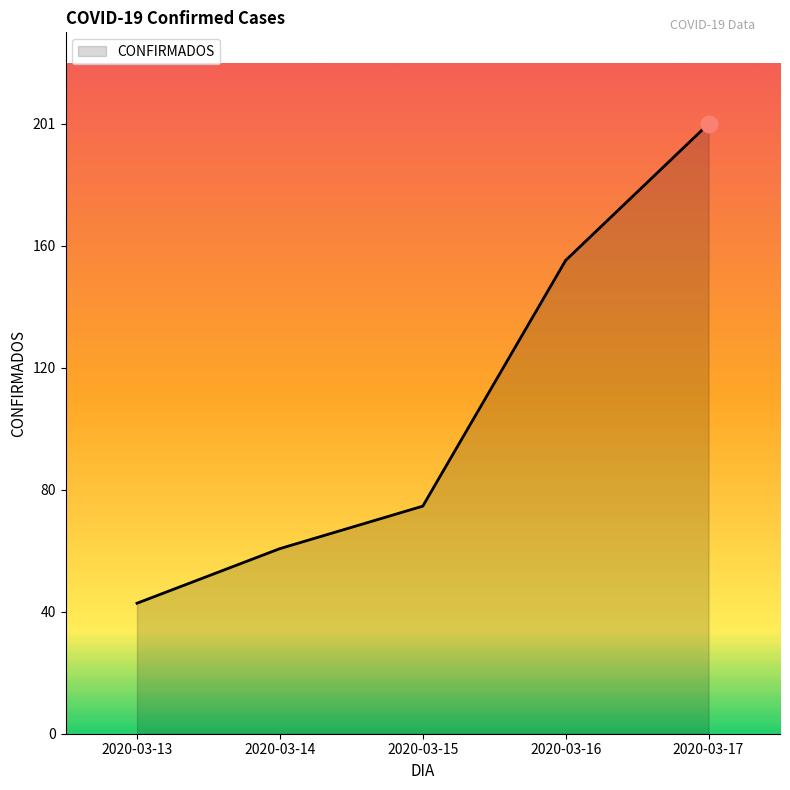

What is the maximum value shown in the chart?

201